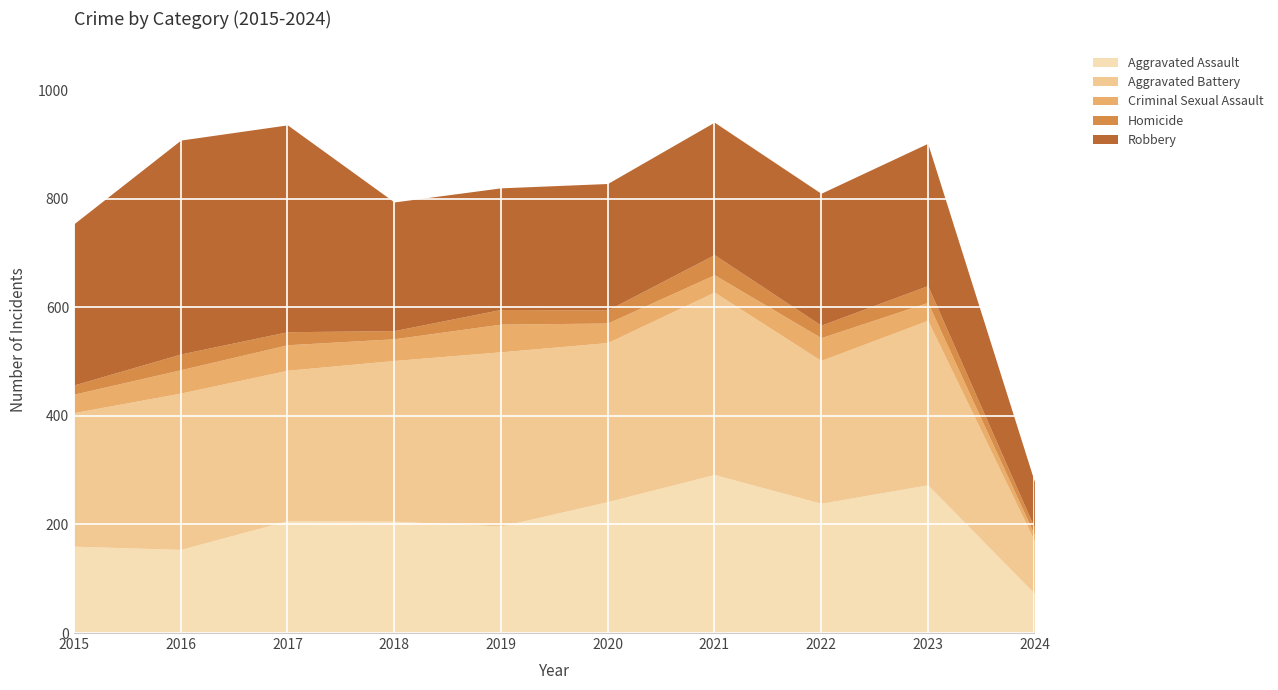

Which series has the largest total across all categories?

Aggravated Battery